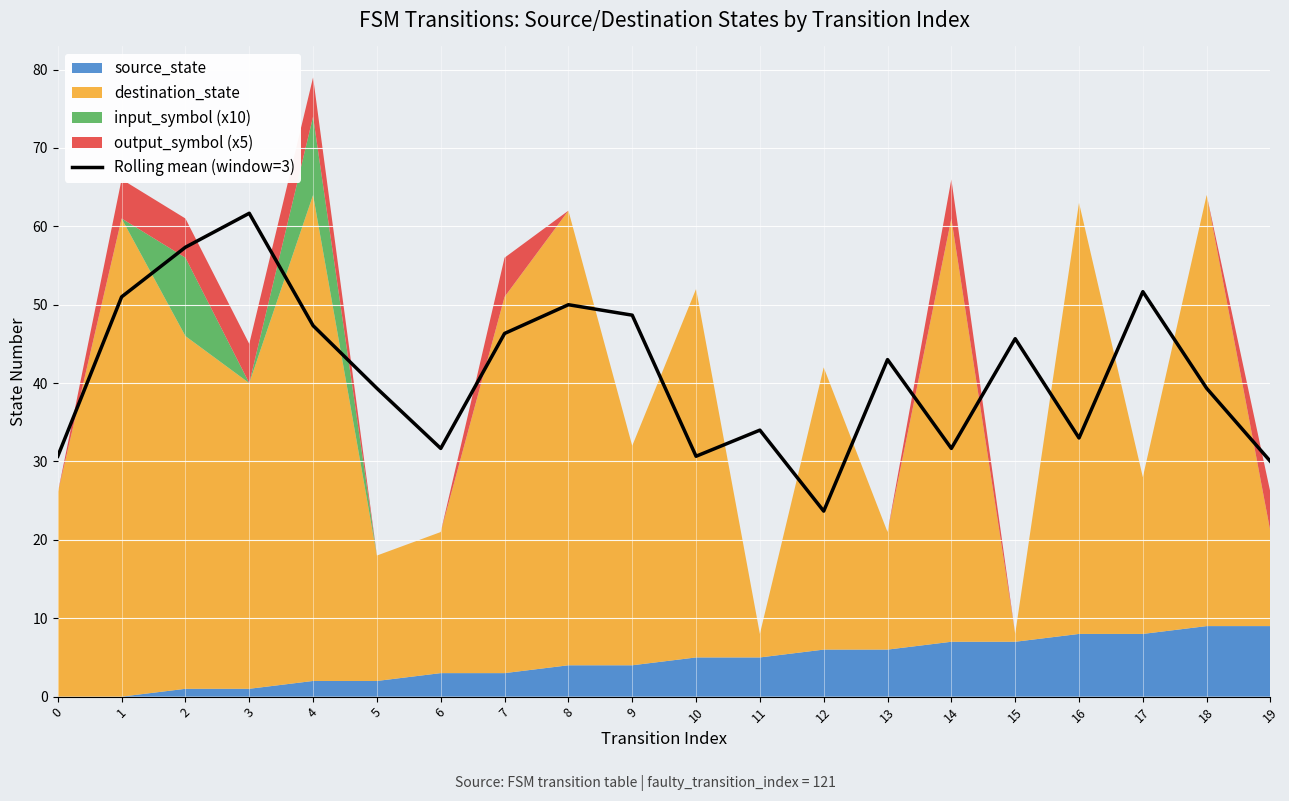

How many lines are shown in the chart?

1